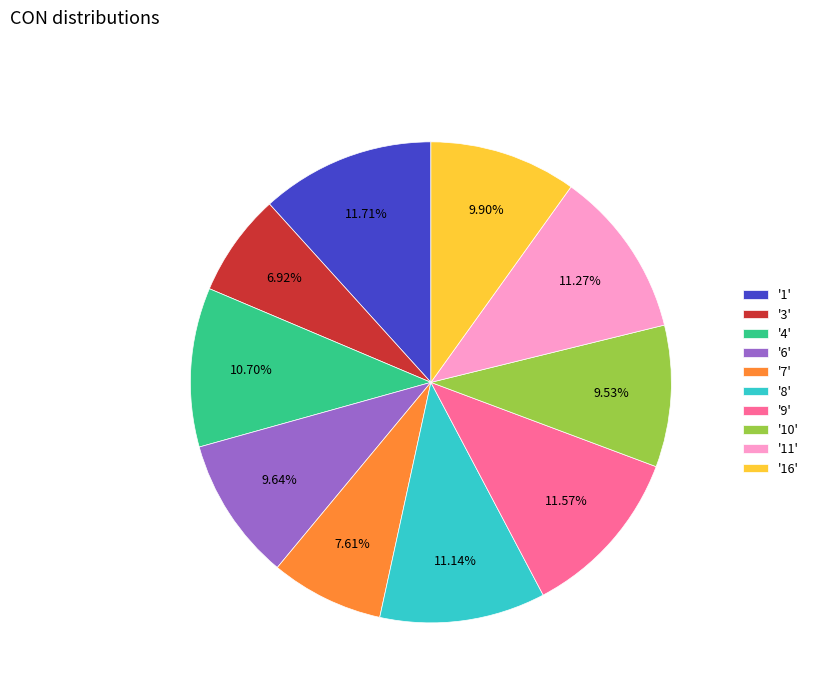

Approximately how many times larger is the value at '16' compared to '9'?

0.9